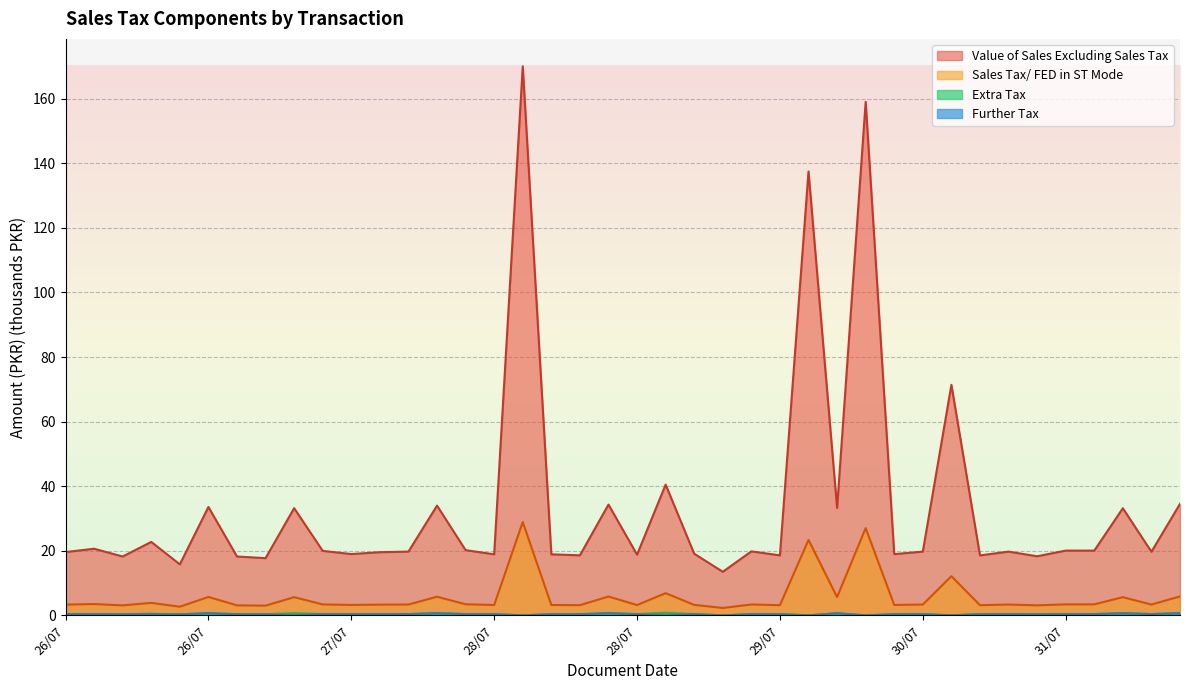

Reading right to left, list all the values displayed in this chart.

Value of Sales Excluding Sales Tax: 34.5	19.7	33.2	20.1	20.1	18.3	19.7	18.6	71.4	19.7	19.0	159.0	33.3	137.4	18.6	19.8	13.5	19.1	40.5	18.8	34.3	18.6	18.9	170.0	18.9	20.2	34.0	19.7	19.6	19.0	20.0	33.2	17.7	18.2	33.6	15.8	22.8	18.2	20.6	19.6
Sales Tax/ FED in ST Mode: 5.9	3.3	5.6	3.4	3.4	3.1	3.4	3.2	12.1	3.4	3.2	27.0	5.7	23.4	3.2	3.4	2.3	3.2	6.9	3.2	5.8	3.2	3.2	28.9	3.2	3.4	5.8	3.4	3.3	3.2	3.4	5.6	3.0	3.1	5.7	2.7	3.9	3.1	3.5	3.3
Extra Tax: 0.7	0.4	0.7	0.4	0.4	0.4	0.4	0.4	0.0	0.4	0.4	0.0	0.7	0.0	0.4	0.4	0.0	0.4	0.8	0.4	0.7	0.4	0.4	0.0	0.4	0.4	0.7	0.4	0.4	0.4	0.4	0.7	0.4	0.4	0.7	0.3	0.5	0.4	0.4	0.4
Further Tax: 0.7	0.4	0.7	0.4	0.4	0.4	0.4	0.4	0.0	0.4	0.4	0.0	0.7	0.0	0.4	0.4	0.0	0.4	0.0	0.4	0.7	0.4	0.4	0.0	0.4	0.4	0.7	0.4	0.4	0.4	0.4	0.0	0.4	0.4	0.7	0.3	0.5	0.4	0.4	0.4